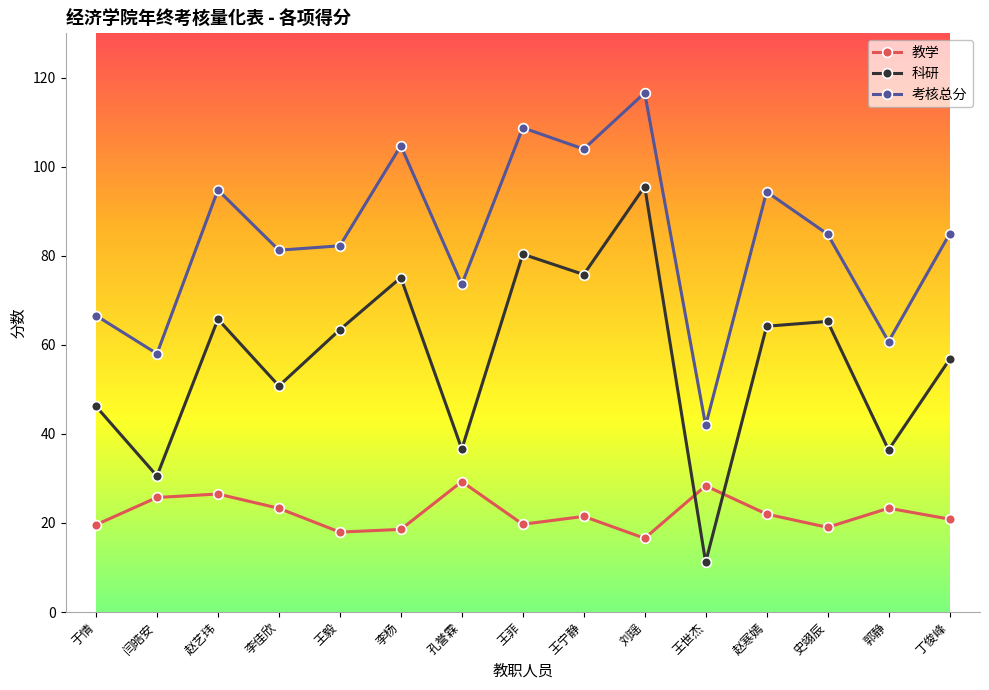

What is the highest value of the 科研 series?

95.6